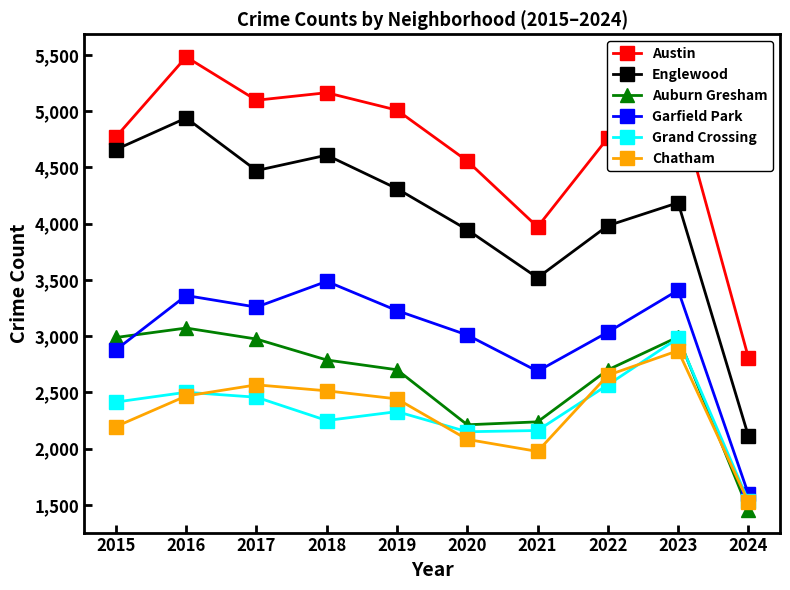

True or false: Englewood and Garfield Park cross at least once.

False